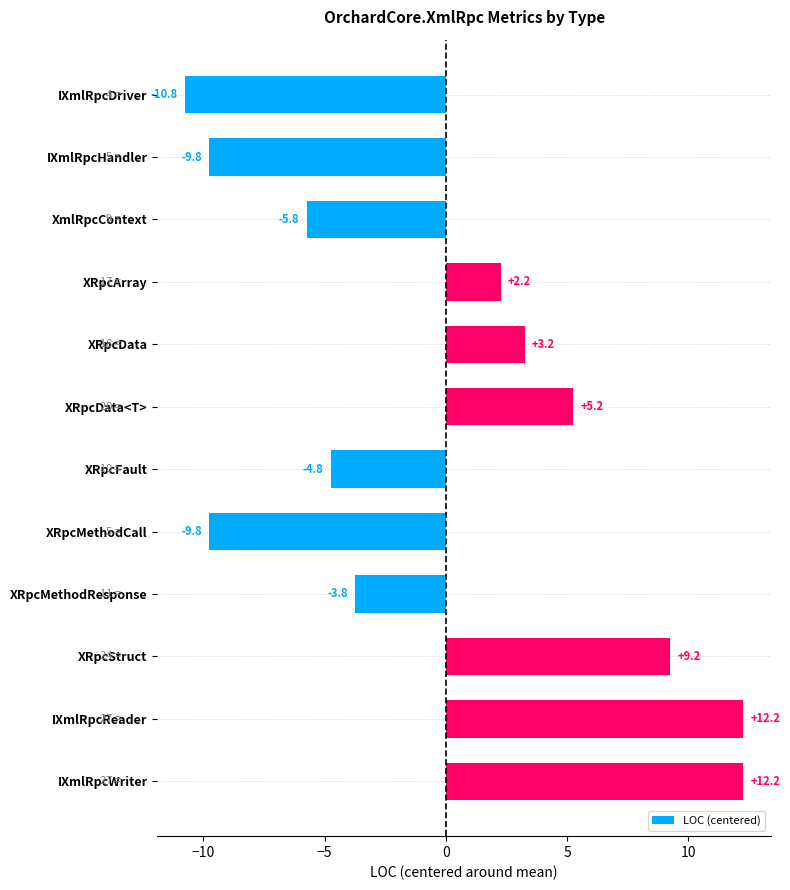

At which category does the chart reach its minimum across all series?

IXmlRpcDriver